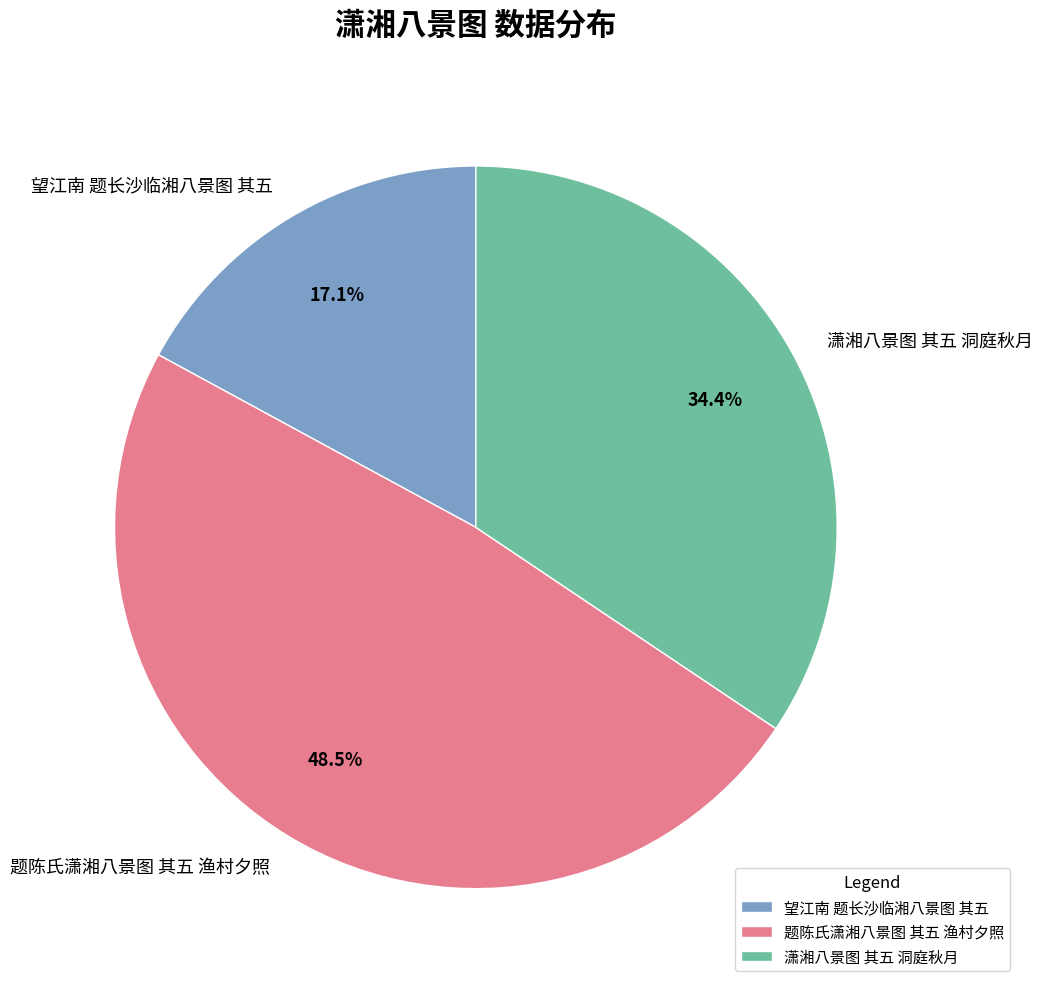

Count the number of slices in the pie.

3